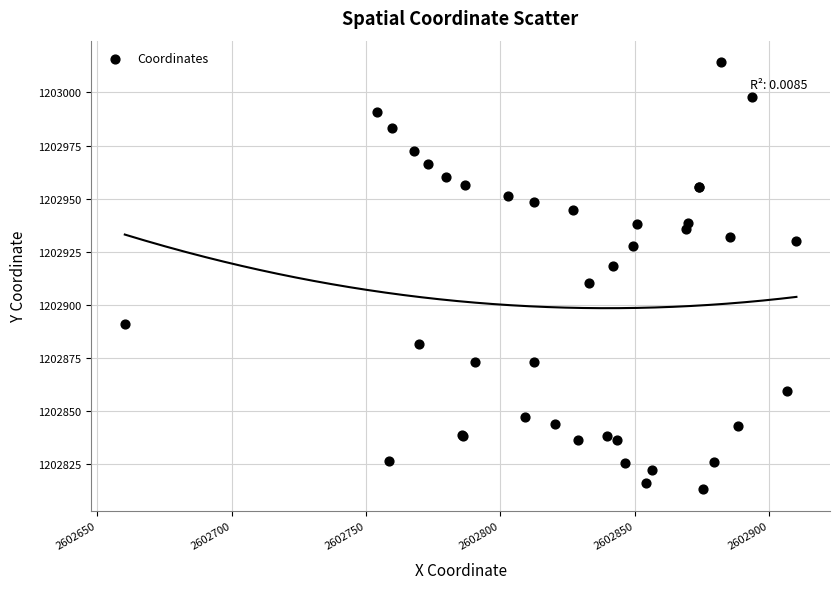

What Y value in the scatter plot is closest to 1202913?

1202910.5